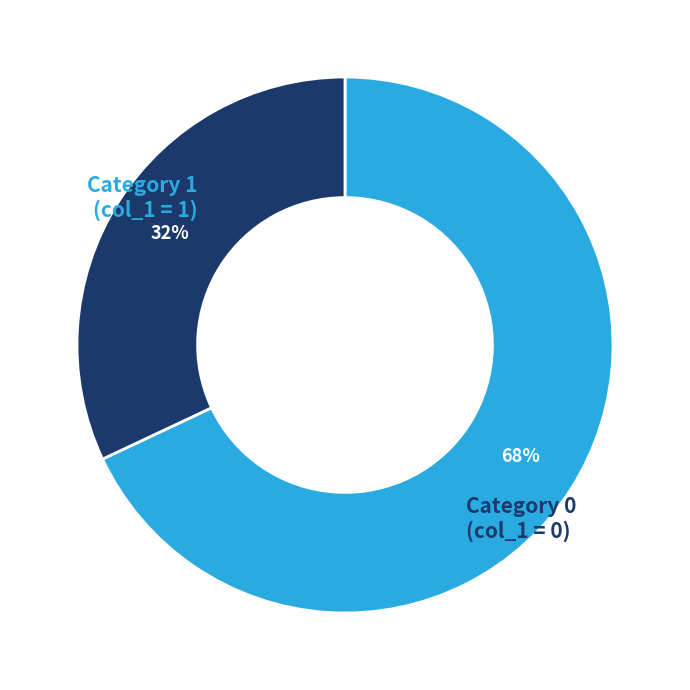

Is there any slice that represents more than half of the pie?

Yes